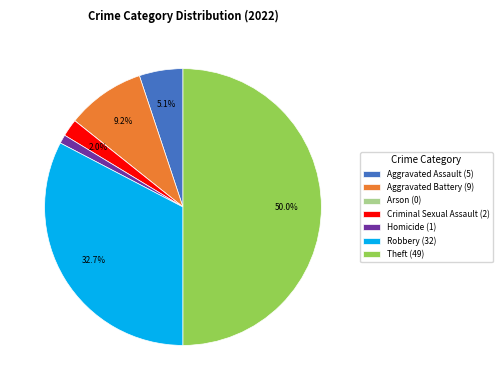

Is it true that Aggravated Assault is 1% of the pie?

False